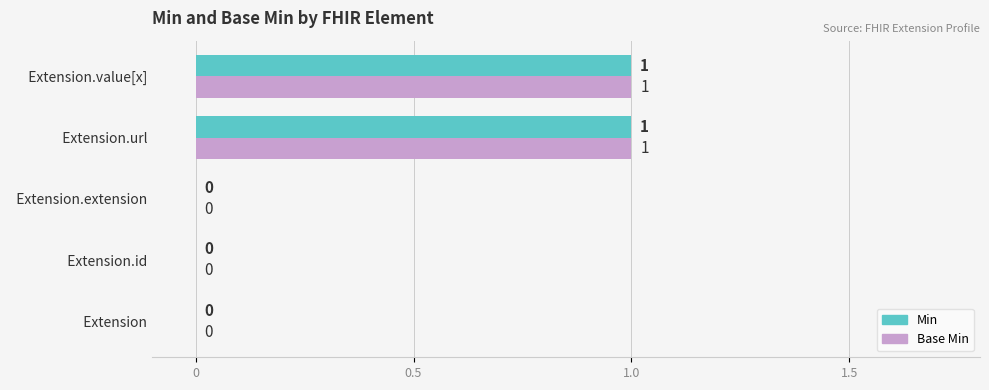

Is it true that Base Min equals 1 at   Extension.extension?

False